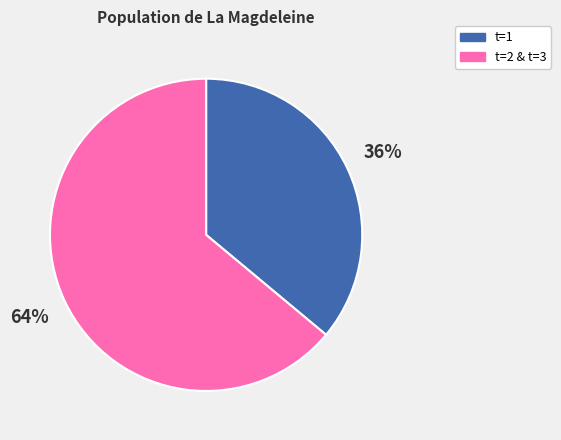

The t=1 slice represents 50% of the pie. True or false?

False